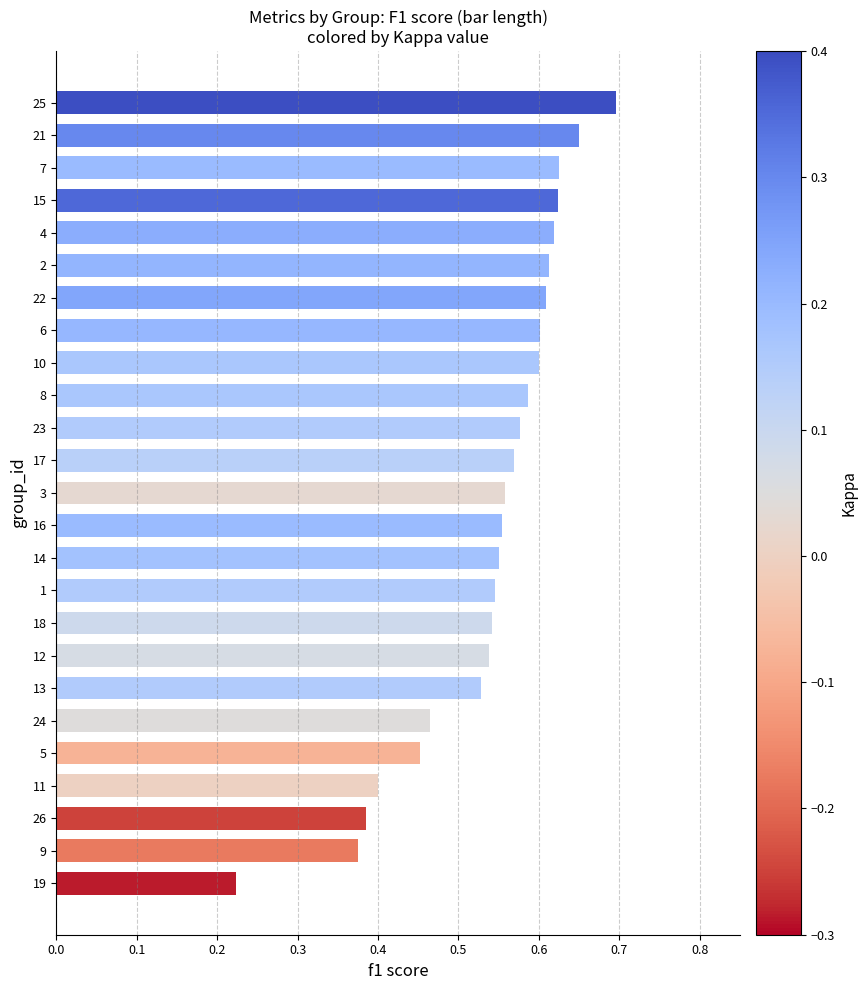

Between 25 and 9, which is larger?

25